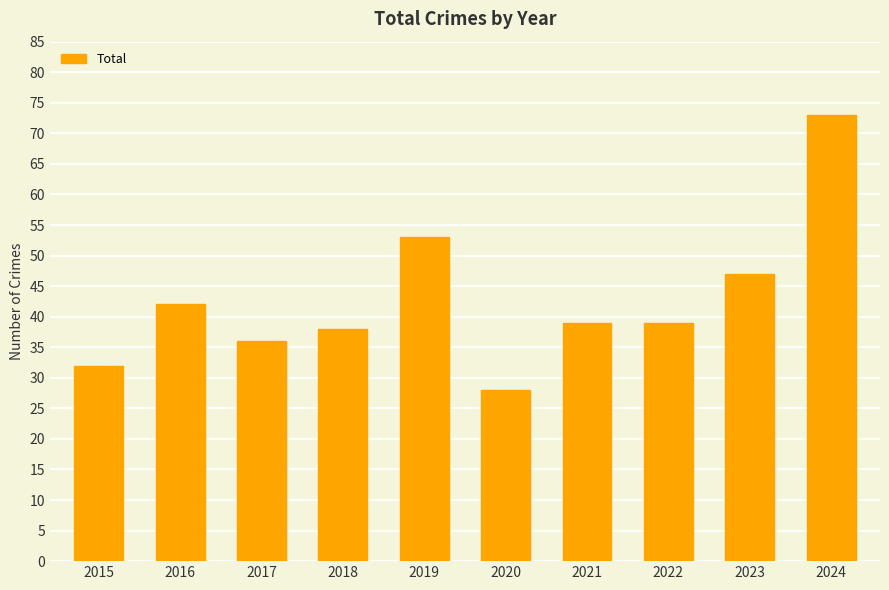

What is the sum of all values?

427